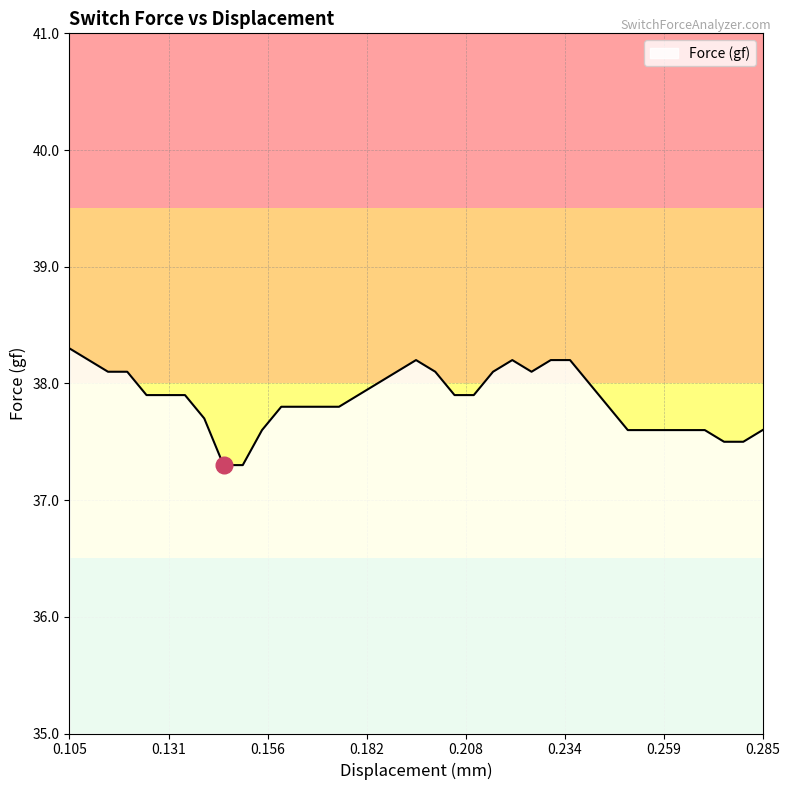

What is the maximum value shown in the chart?

38.3